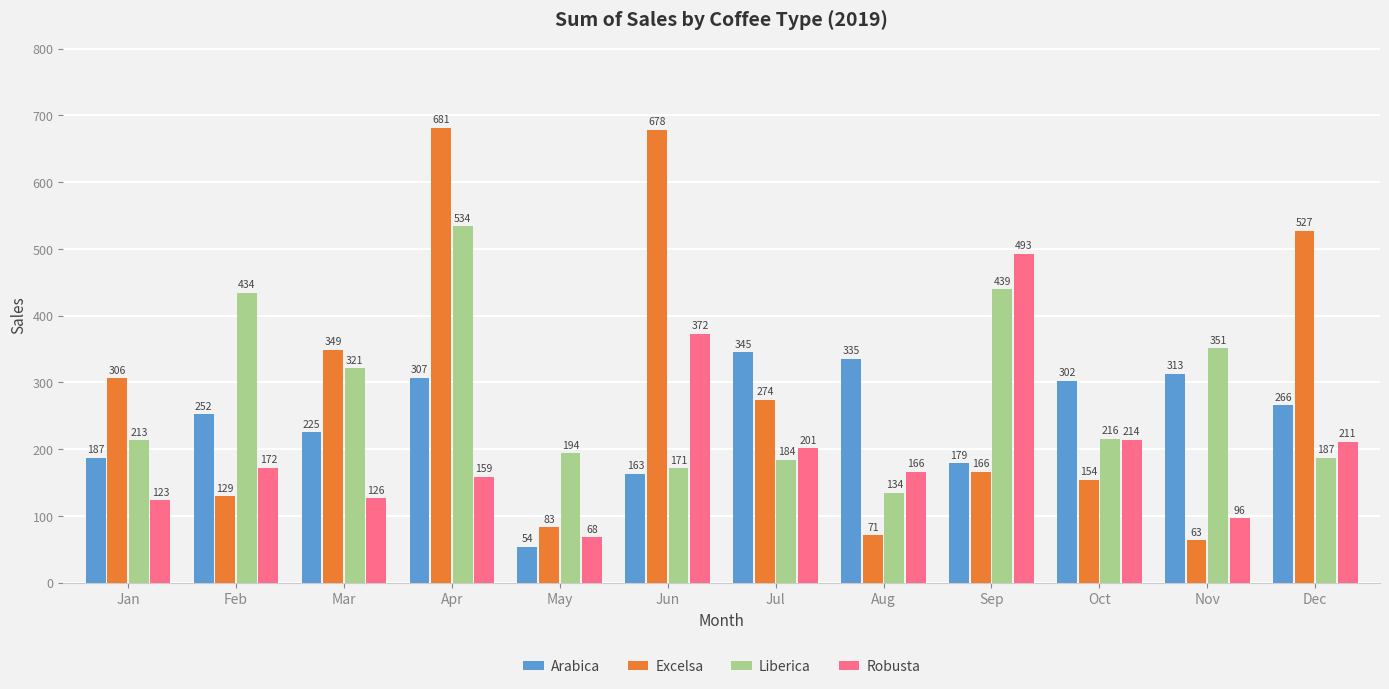

How many bars are there in each group?

4